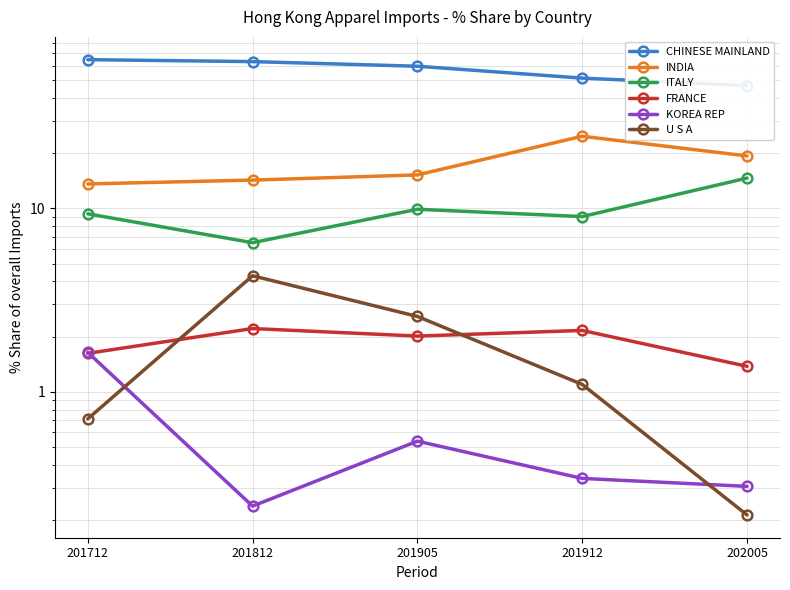

What is the spread (max minus min) of values at 201905?

59.1